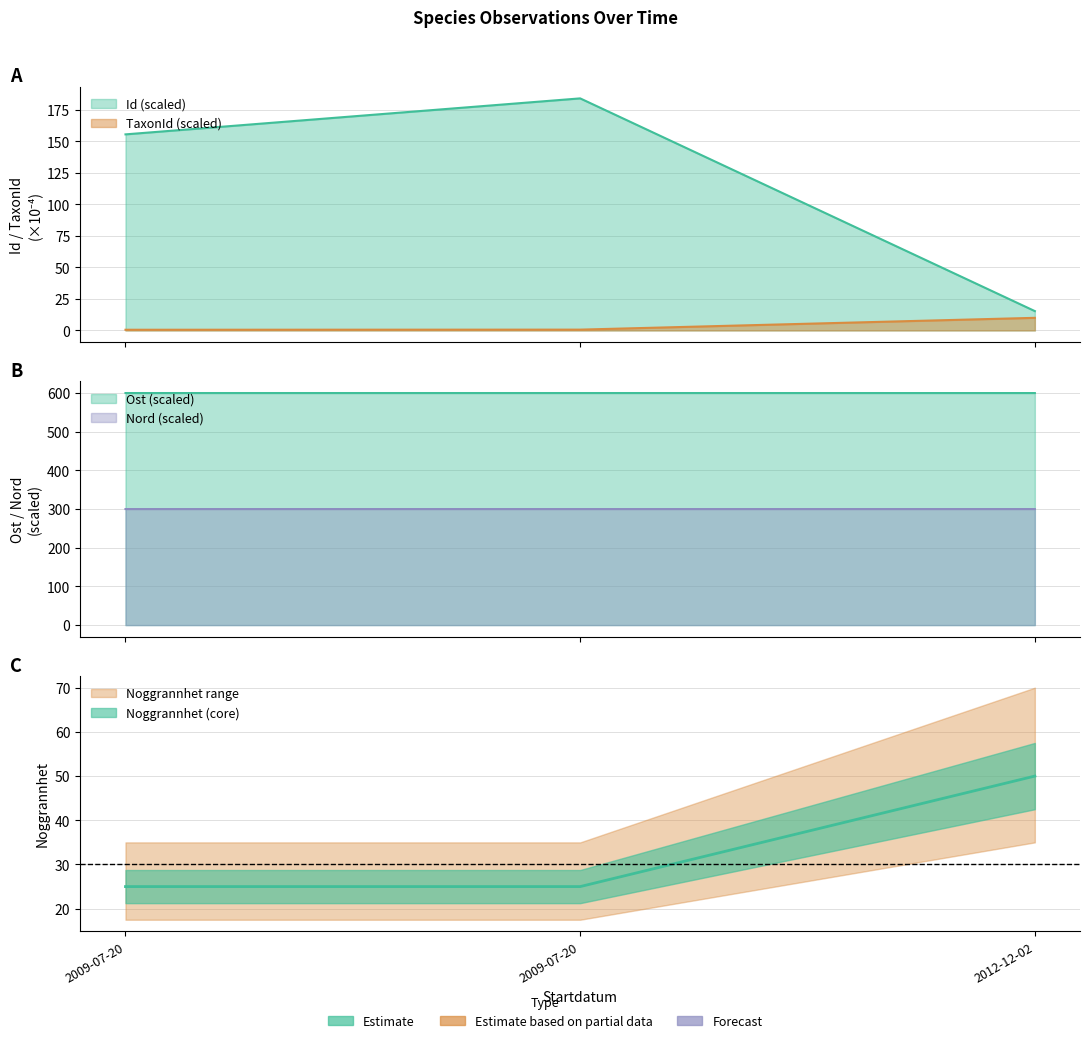

Is the value of Id at 2009-07-20 greater than the value of TaxonId at 2012-12-02?

Yes